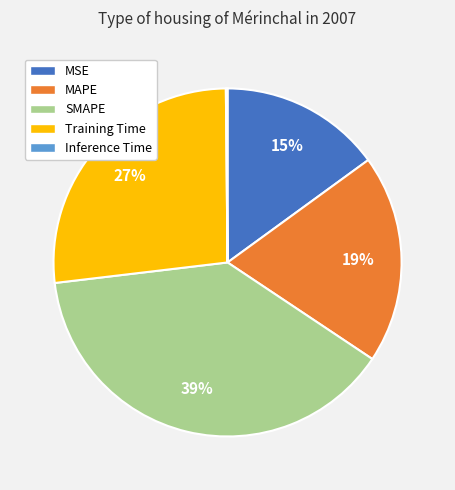

What is the ratio of the value at MSE to the value at SMAPE?

0.4